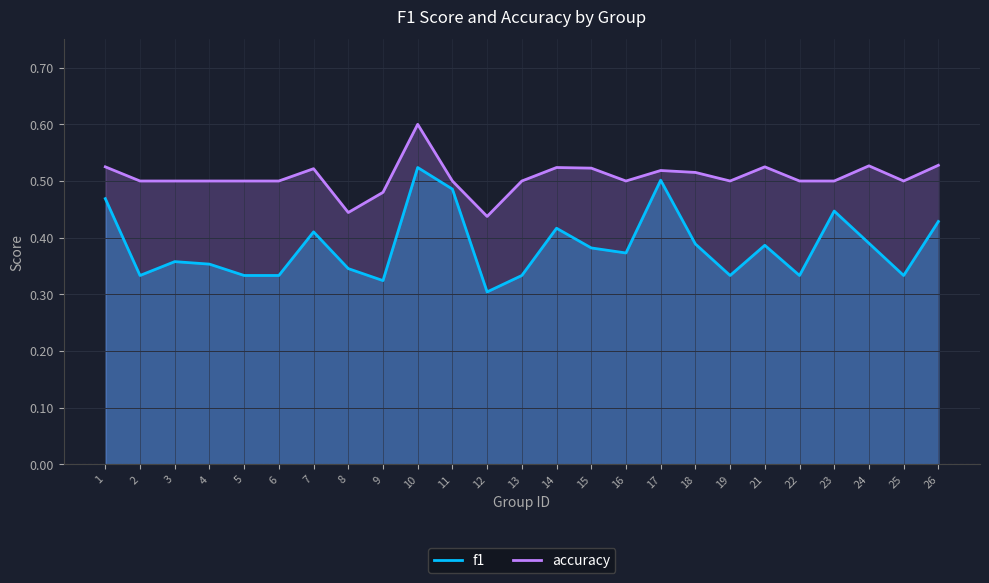

Is the value of f1 at 11 greater than the value of accuracy at 8?

Yes